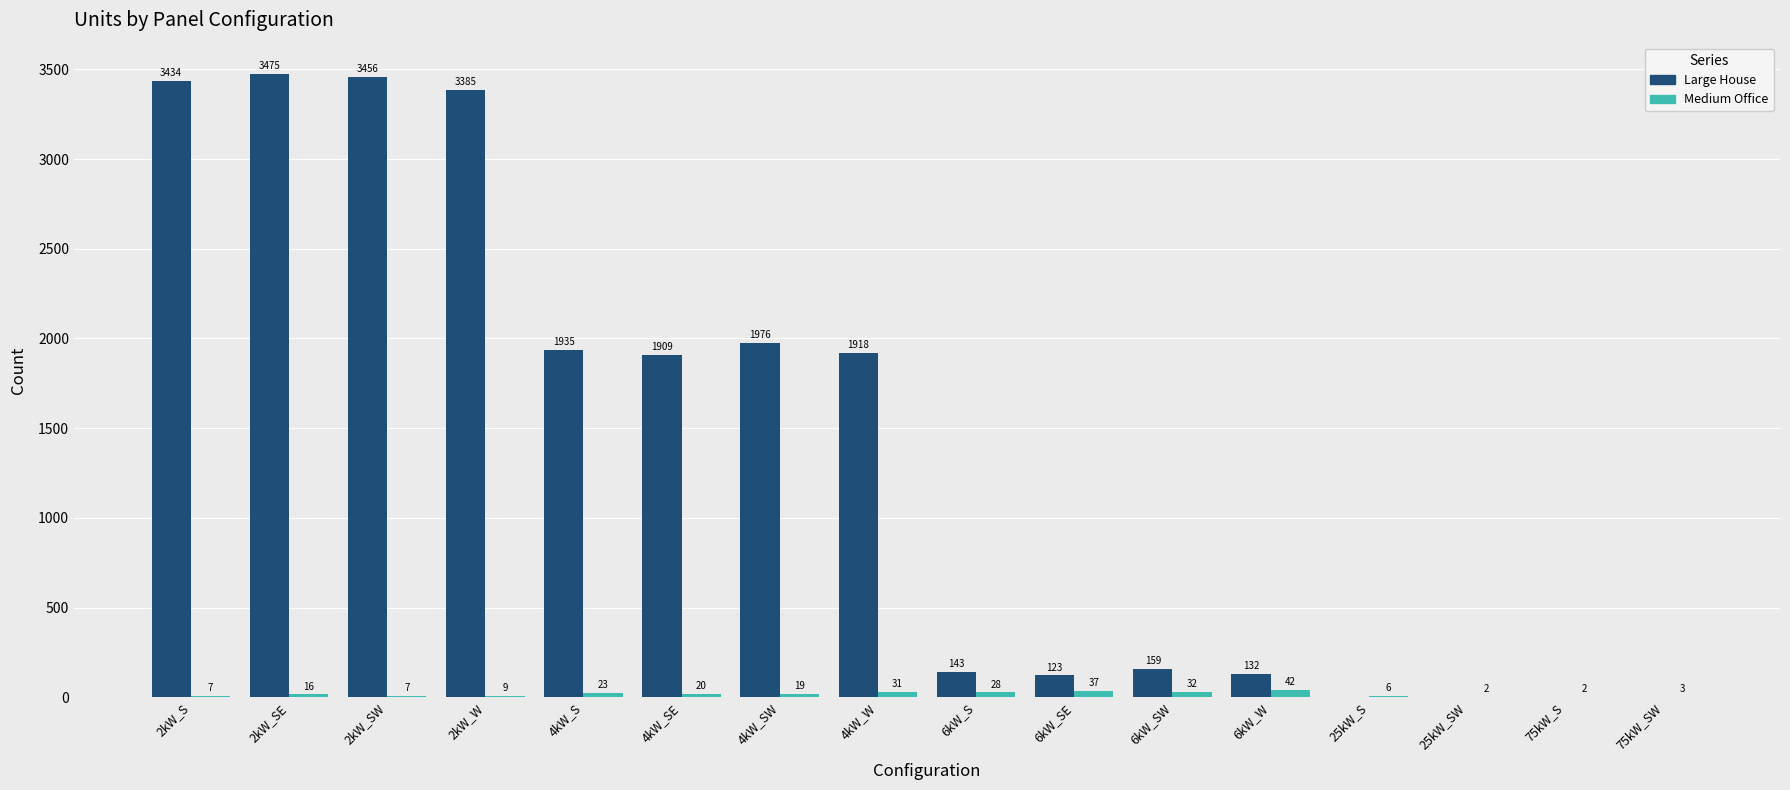

Reading left to right, list all the values displayed in this chart.

Large House: 3434	3475	3456	3385	1935	1909	1976	1918	143	123	159	132	0	0	0	0
Medium Office: 7	16	7	9	23	20	19	31	28	37	32	42	6	2	2	3